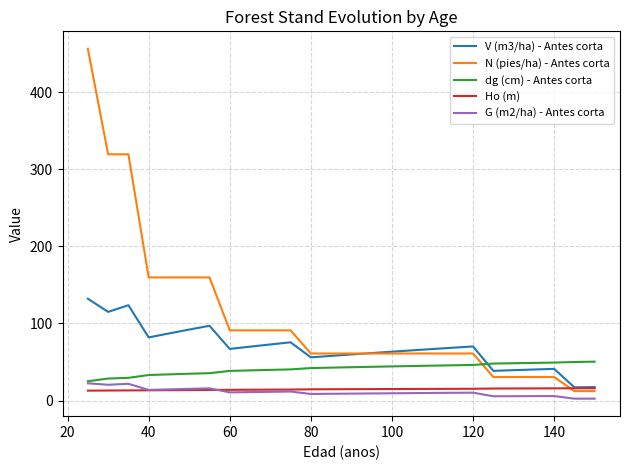

At how many categories does at least one series exceed 452?

1